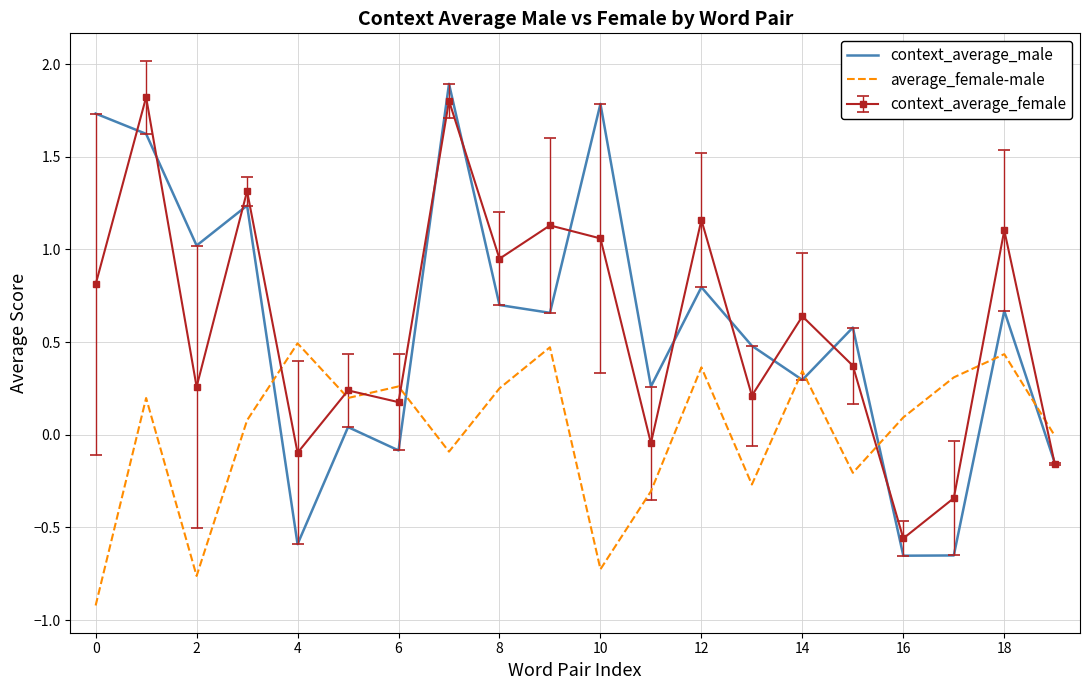

What is the smallest value displayed?

-0.9